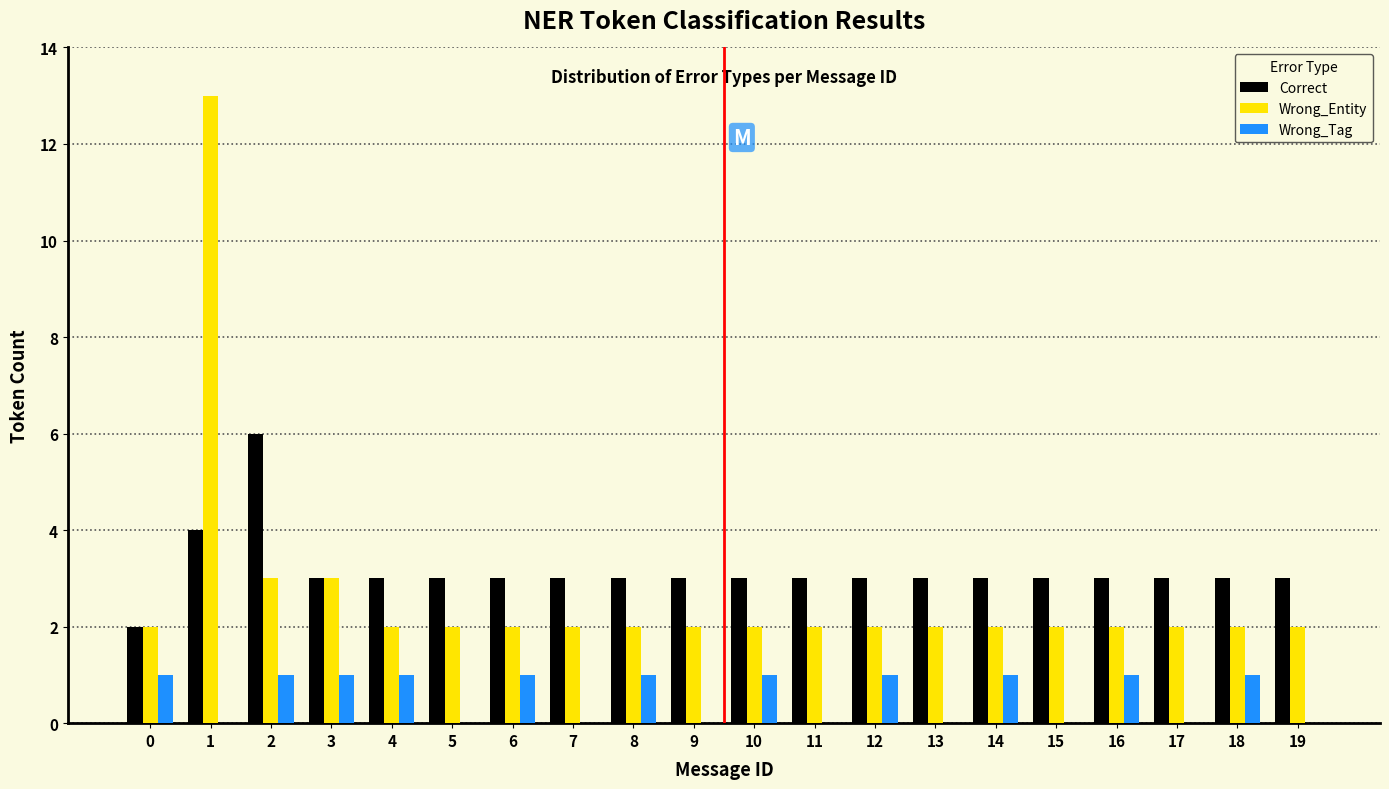

True or false: Wrong_Entity has a value of 3 at 1.

False